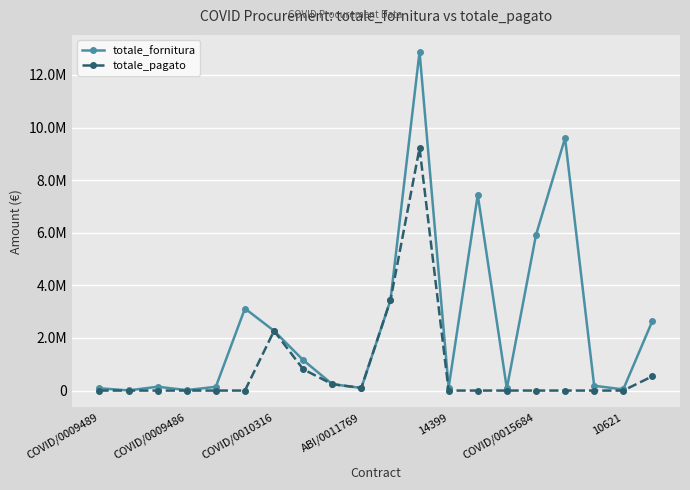

What are all the series names shown in the legend?

totale_fornitura, totale_pagato